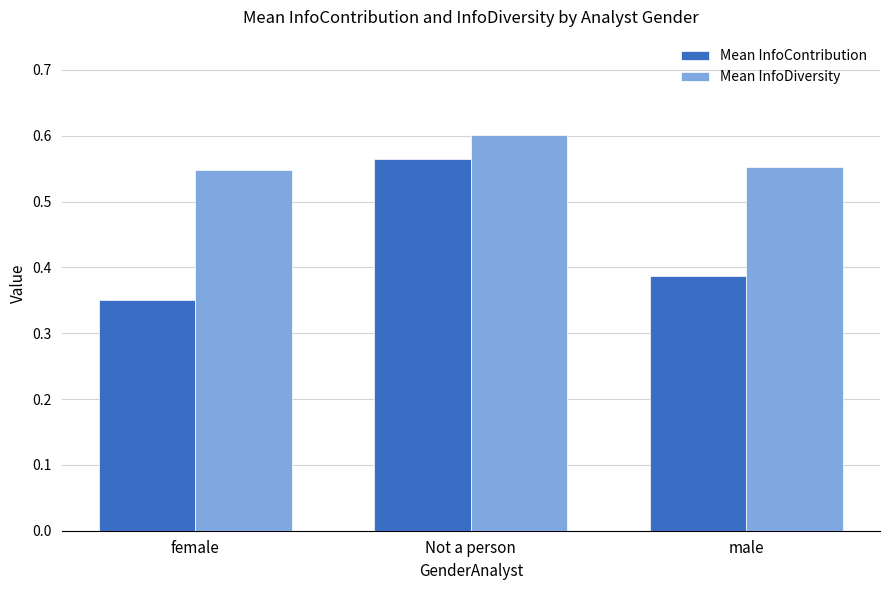

At Not a person, list the series in order from largest to smallest.

Mean InfoDiversity, Mean InfoContribution